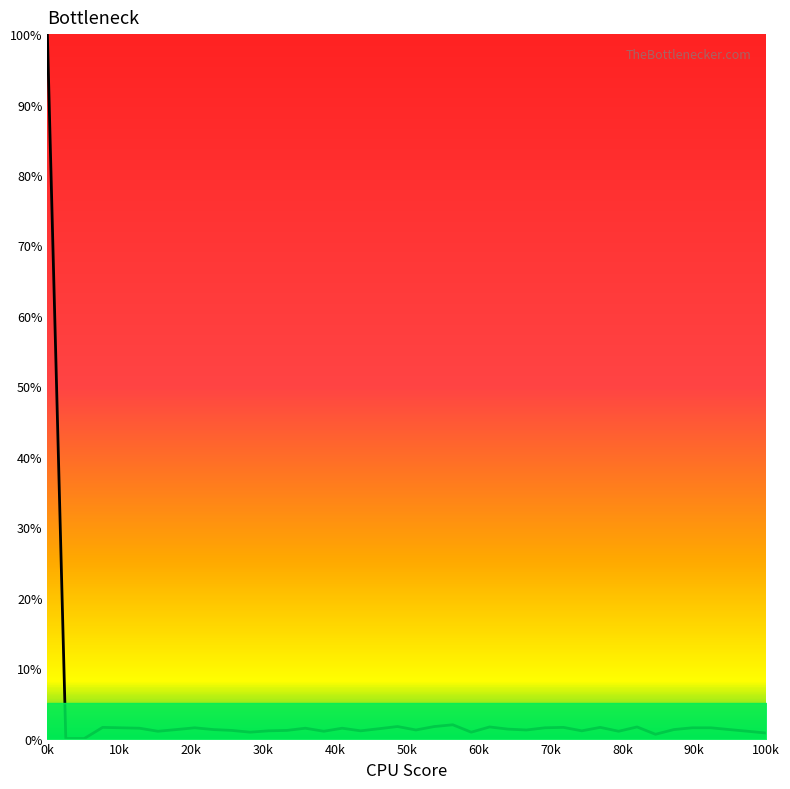

Does the chart have visible grid lines?

No